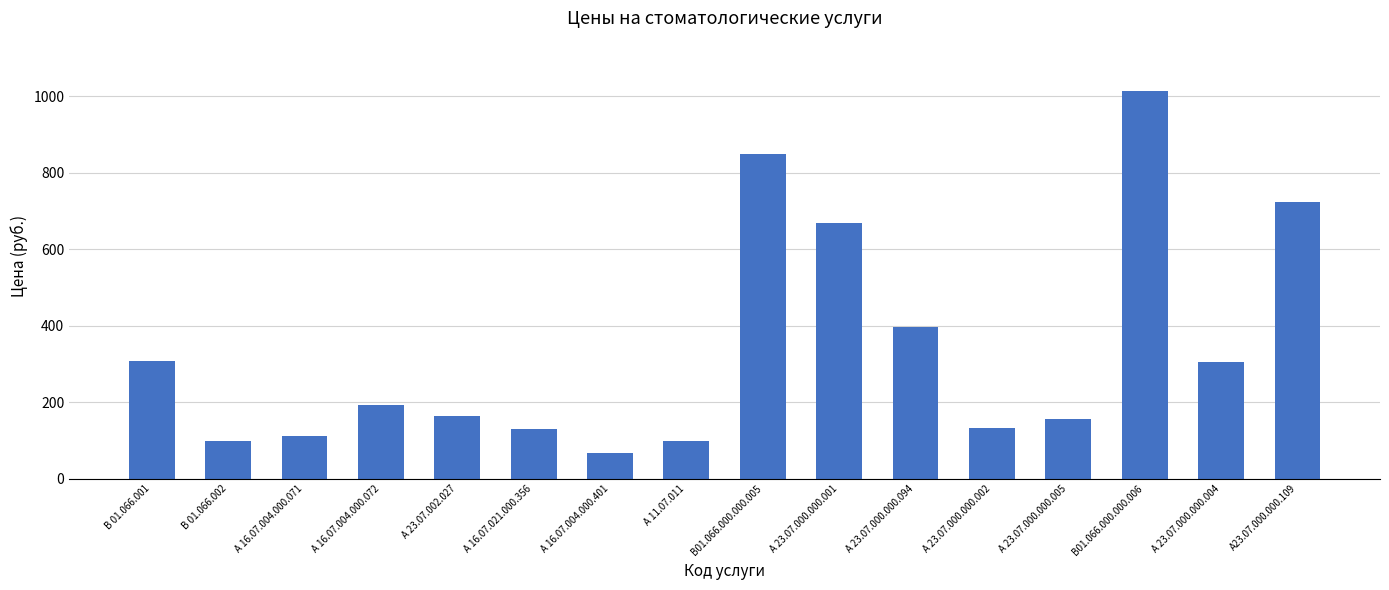

The chart shows a value of 64 at А 23.07.000.000.002. True or false?

False